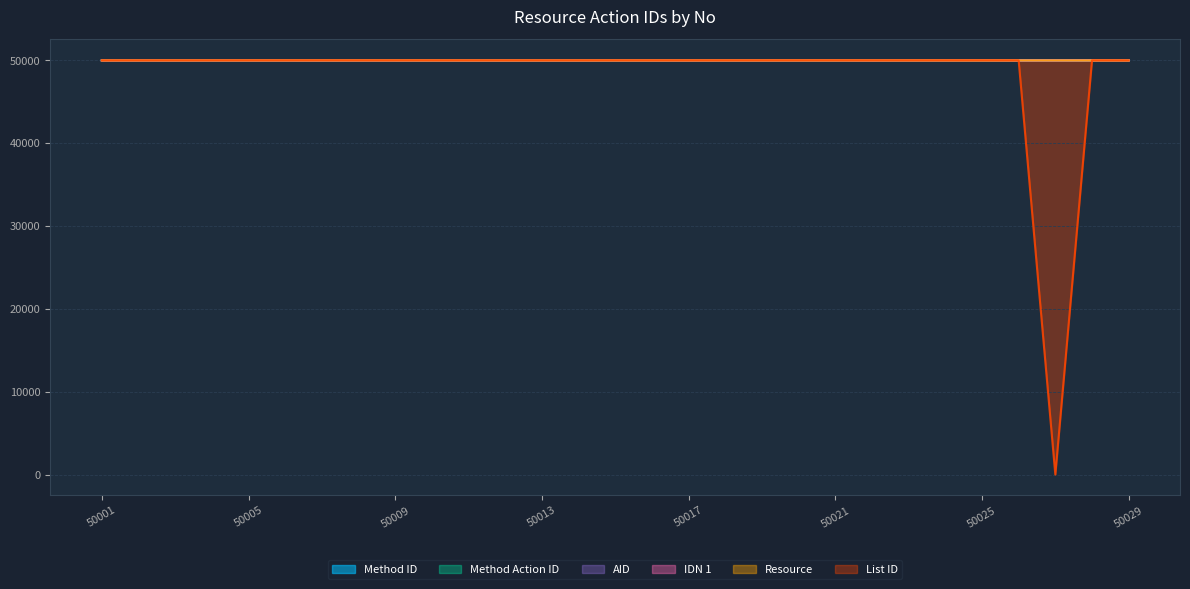

What is the difference between the maximum and minimum values in the AID series?

28